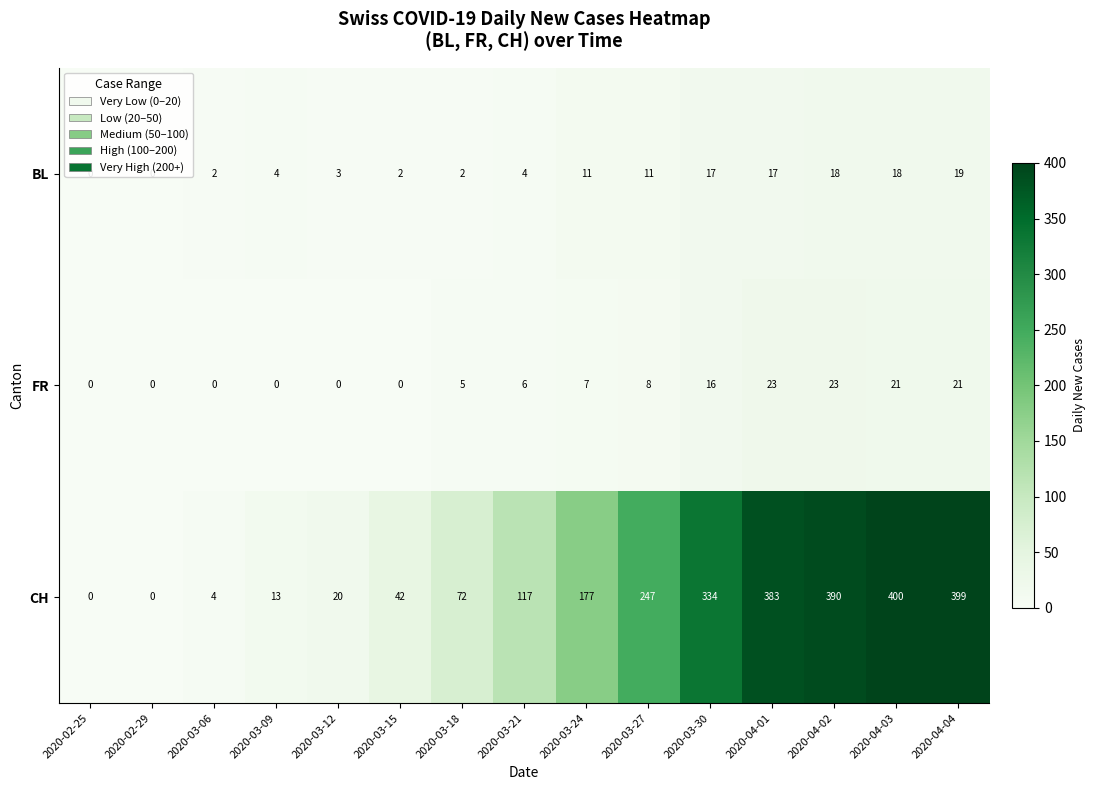

Is it true that CH equals 177 at 2020-03-24?

True